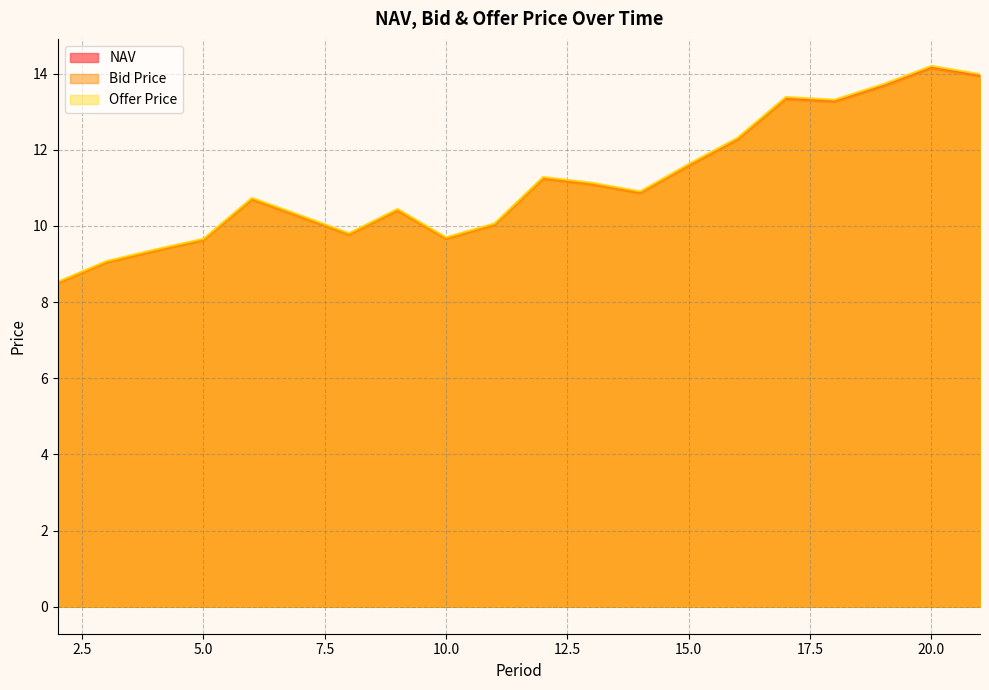

The value of Offer Price at 12 is 3.7. True or false?

False